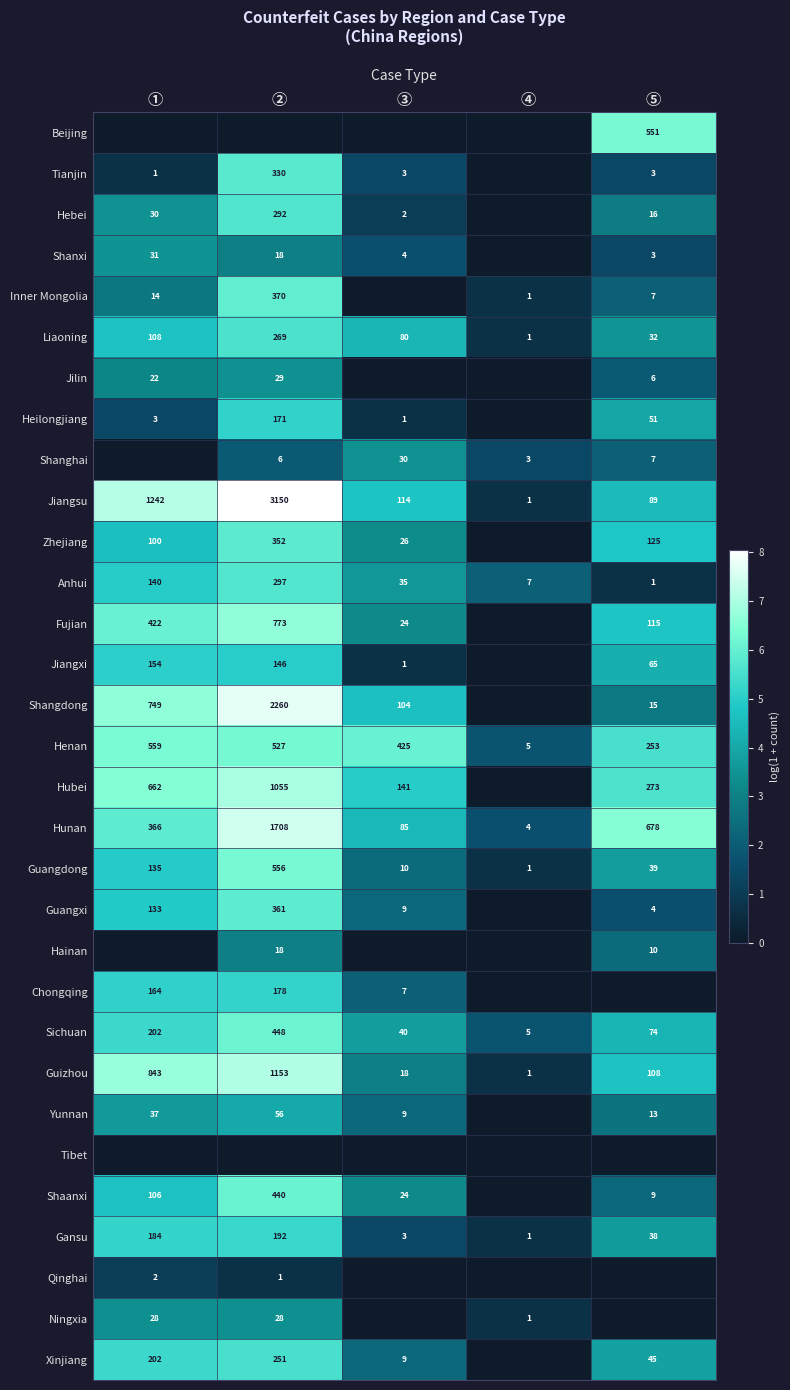

What is the total value across all series at ③?

70.9